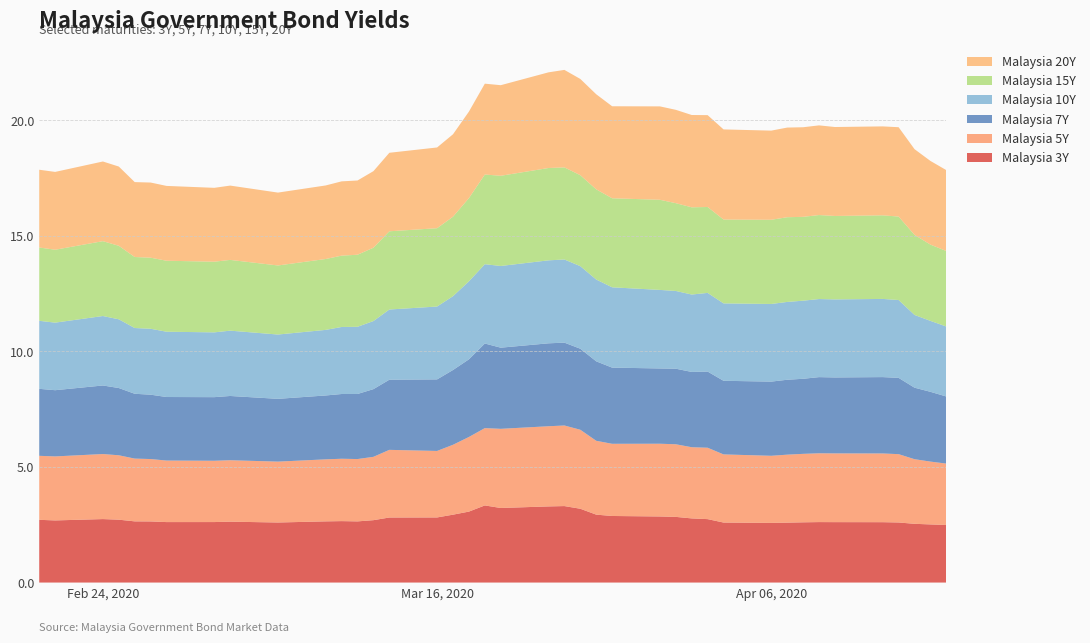

Reading right to left, transcribe all the data shown in this chart.

Malaysia 3Y: 2.5	2.5	2.5	2.6	2.6	2.6	2.6	2.6	2.6	2.6	2.6	2.7	2.8	2.8	2.9	2.9	2.9	3.2	3.3	3.3	3.2	3.3	3.1	2.9	2.8	2.8	2.7	2.6	2.7	2.6	2.6	2.6	2.6	2.6	2.6	2.6	2.7	2.7	2.7	2.7
Malaysia 5Y: 2.7	2.7	2.8	3.0	3.0	3.0	3.0	3.0	2.9	2.9	2.9	3.1	3.1	3.1	3.1	3.1	3.2	3.4	3.5	3.5	3.4	3.3	3.2	3.0	2.9	2.9	2.7	2.7	2.7	2.7	2.6	2.7	2.7	2.7	2.7	2.7	2.8	2.8	2.8	2.8
Malaysia 7Y: 2.9	3.0	3.1	3.3	3.3	3.3	3.3	3.2	3.2	3.2	3.2	3.3	3.3	3.3	3.3	3.3	3.4	3.5	3.6	3.6	3.5	3.7	3.4	3.2	3.1	3.0	2.9	2.8	2.8	2.8	2.7	2.8	2.8	2.8	2.8	2.8	2.9	3.0	2.9	2.9
Malaysia 10Y: 3.0	3.1	3.1	3.4	3.4	3.4	3.4	3.4	3.4	3.4	3.4	3.4	3.4	3.4	3.4	3.5	3.5	3.6	3.6	3.6	3.5	3.4	3.4	3.2	3.2	3.0	2.9	2.9	2.9	2.8	2.8	2.8	2.8	2.8	2.9	2.8	3.0	3.0	2.9	2.9
Malaysia 15Y: 3.3	3.3	3.5	3.6	3.6	3.6	3.6	3.6	3.7	3.6	3.6	3.7	3.8	3.8	3.9	3.9	3.9	3.9	4.0	4.0	3.9	3.9	3.6	3.4	3.4	3.4	3.2	3.1	3.1	3.1	3.0	3.1	3.1	3.1	3.1	3.1	3.2	3.2	3.2	3.2
Malaysia 20Y: 3.5	3.6	3.7	3.9	3.8	3.8	3.9	3.9	3.9	3.9	3.9	4.0	4.0	4.0	4.0	4.0	4.1	4.2	4.2	4.1	3.9	3.9	3.7	3.6	3.5	3.4	3.3	3.2	3.2	3.2	3.2	3.2	3.2	3.2	3.3	3.2	3.4	3.4	3.4	3.4